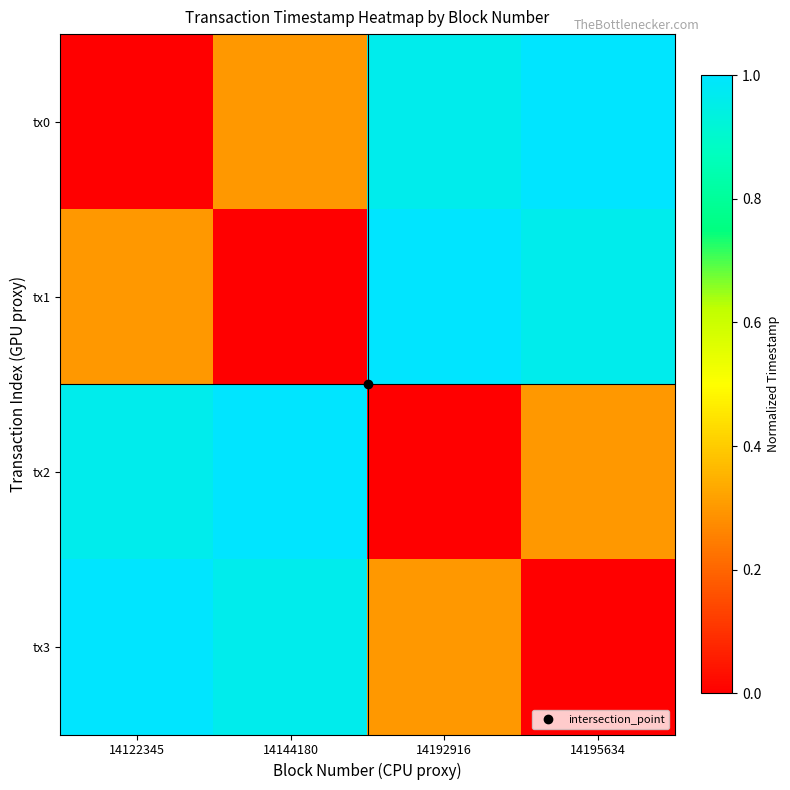

Reading left to right, what are all the values shown in this chart?

tx0: 14122345=0.0	14144180=0.3	14192916=1.0	14195634=1.0
tx1: 14122345=0.3	14144180=0.0	14192916=1.0	14195634=1.0
tx2: 14122345=1.0	14144180=1.0	14192916=0.0	14195634=0.3
tx3: 14122345=1.0	14144180=1.0	14192916=0.3	14195634=0.0